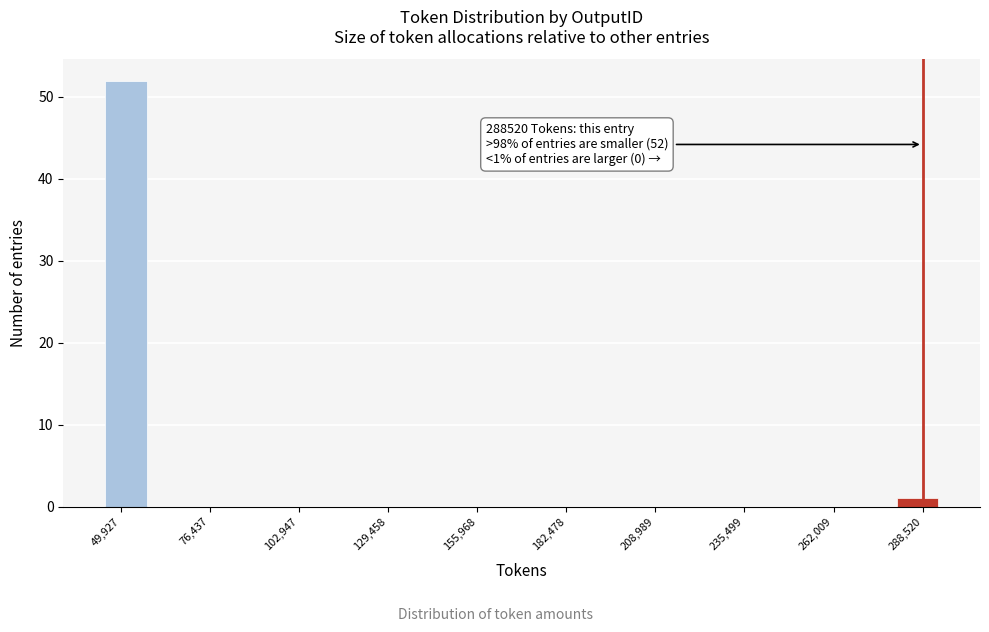

Around what value on the x-axis is the tallest bar? Give the approximate position of its centre, as read against the axis.

50000